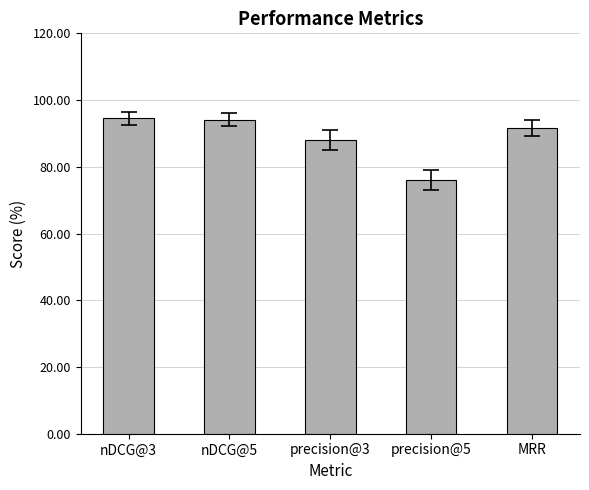

What is the change in value from nDCG@3 to precision@3?

-6.5